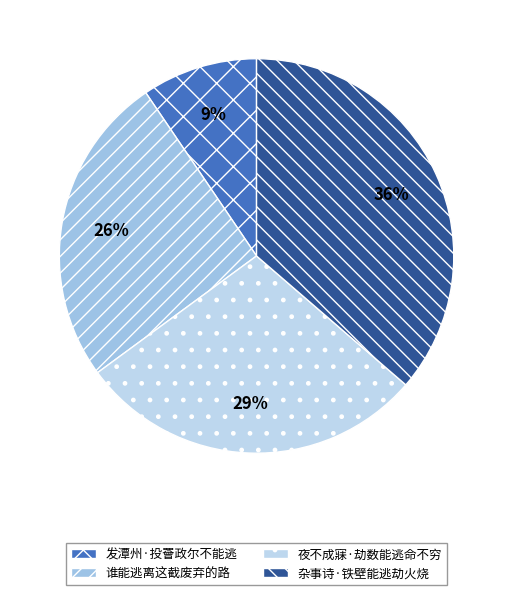

To the nearest percent, what portion does 夜不成寐·劫数能逃命不穷 represent?

29%